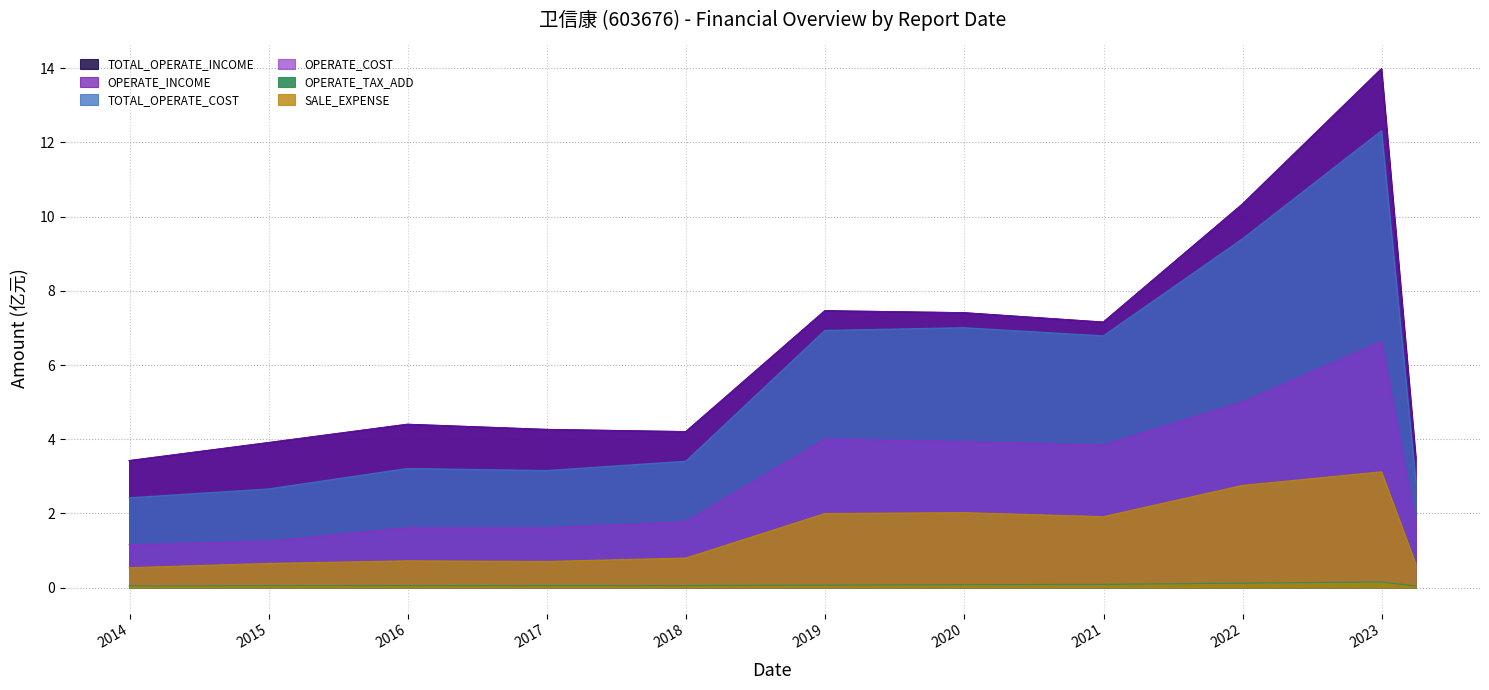

What is the minimum value for SALE_EXPENSE?

0.5